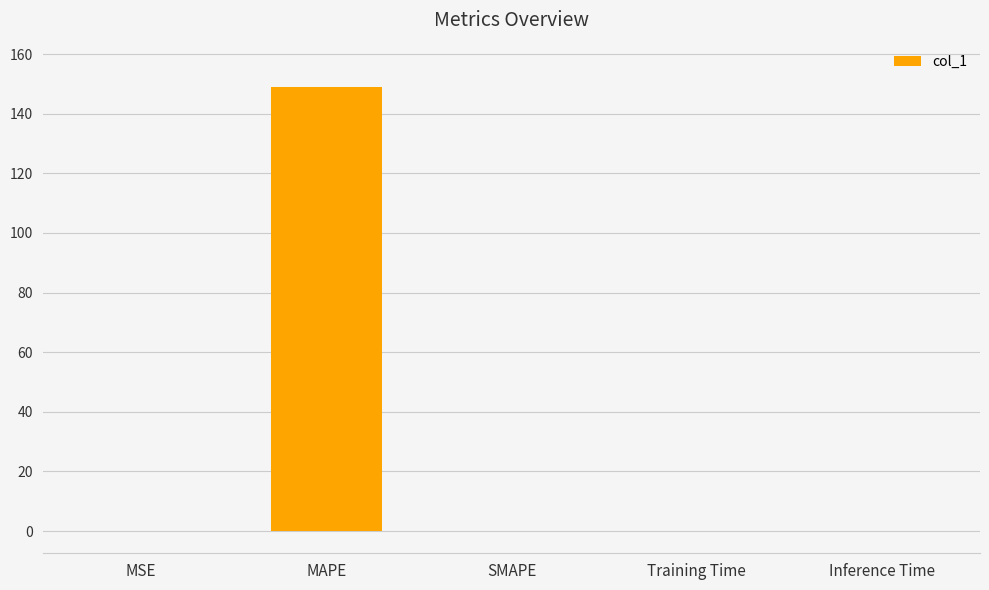

Read the value at MAPE.

148.9